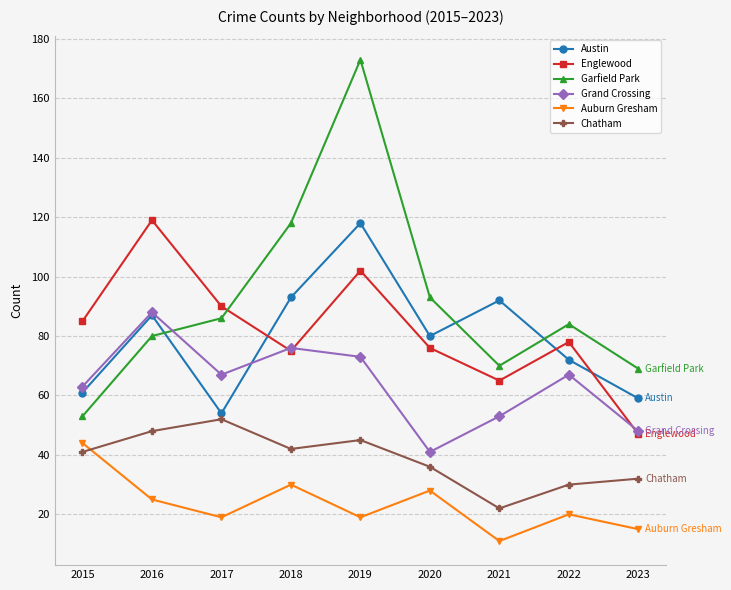

At which category is the sum across all series the highest?

2019